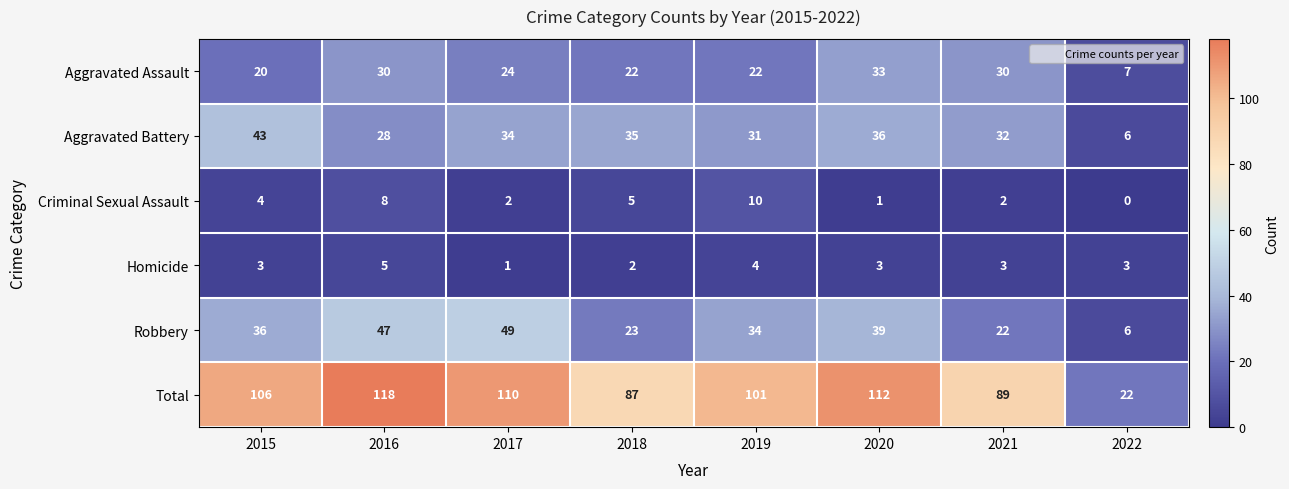

Rank the series at 2017 from highest to lowest value.

Total, Robbery, Aggravated Battery, Aggravated Assault, Criminal Sexual Assault, Homicide